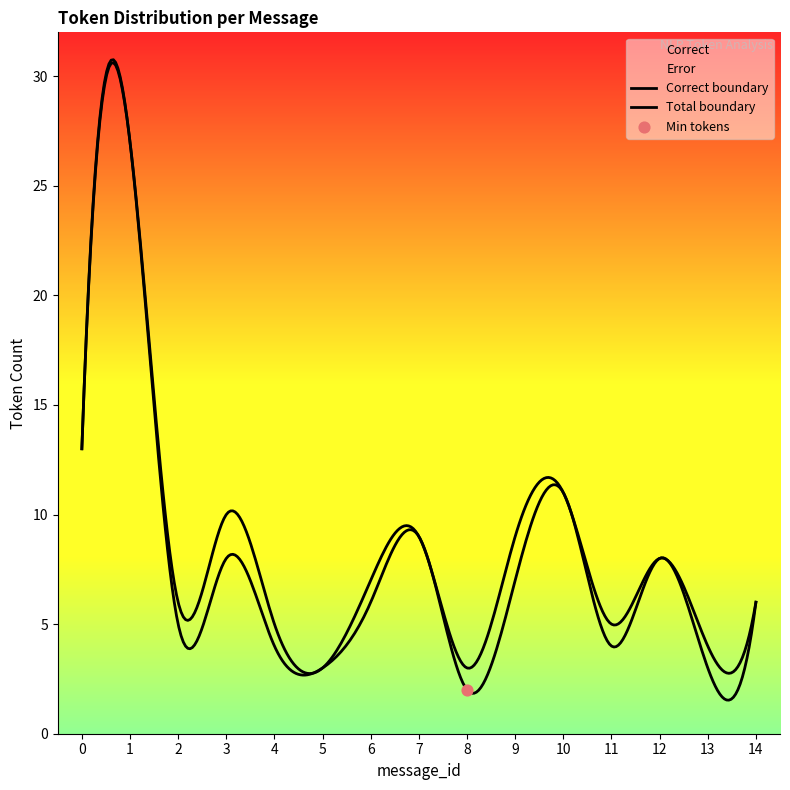

Which series has the largest total across all categories?

Correct